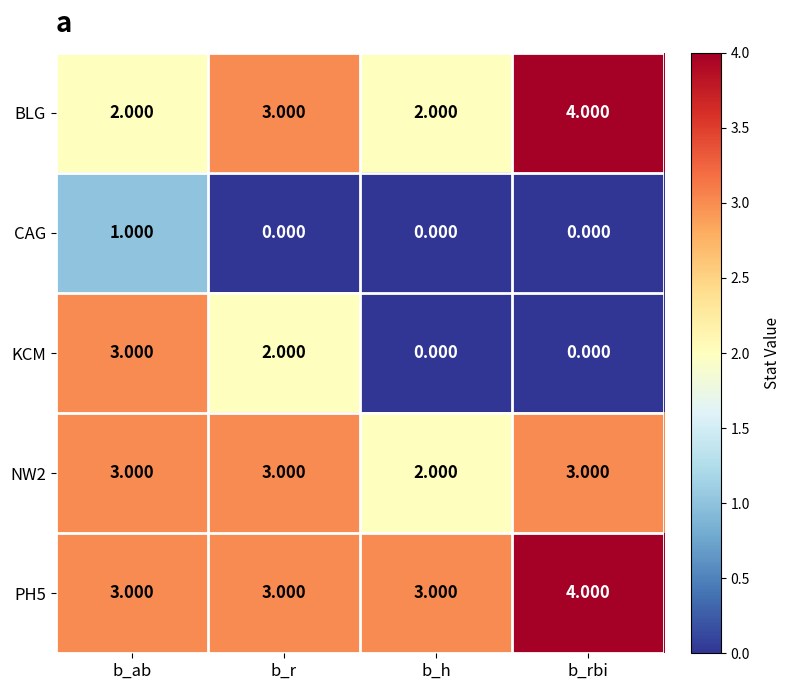

Is the value of BLG at b_ab greater than the value of PH5 at b_ab?

No